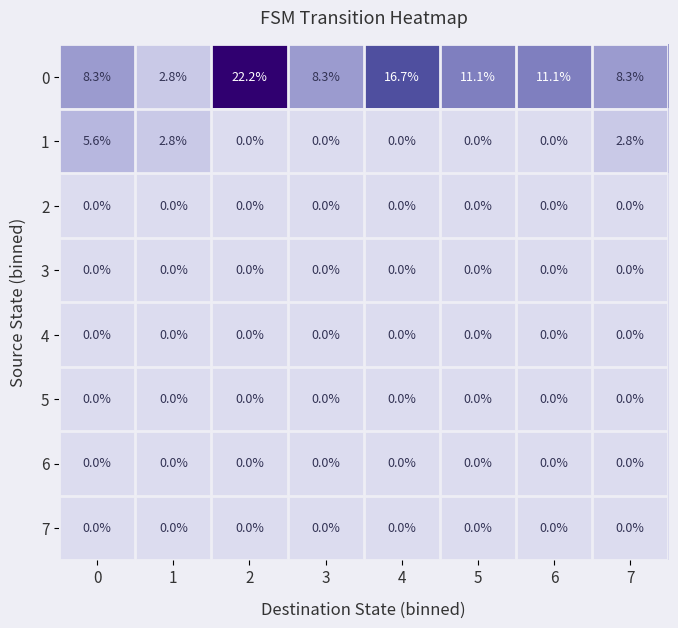

Which series has the largest range (max minus min)?

0